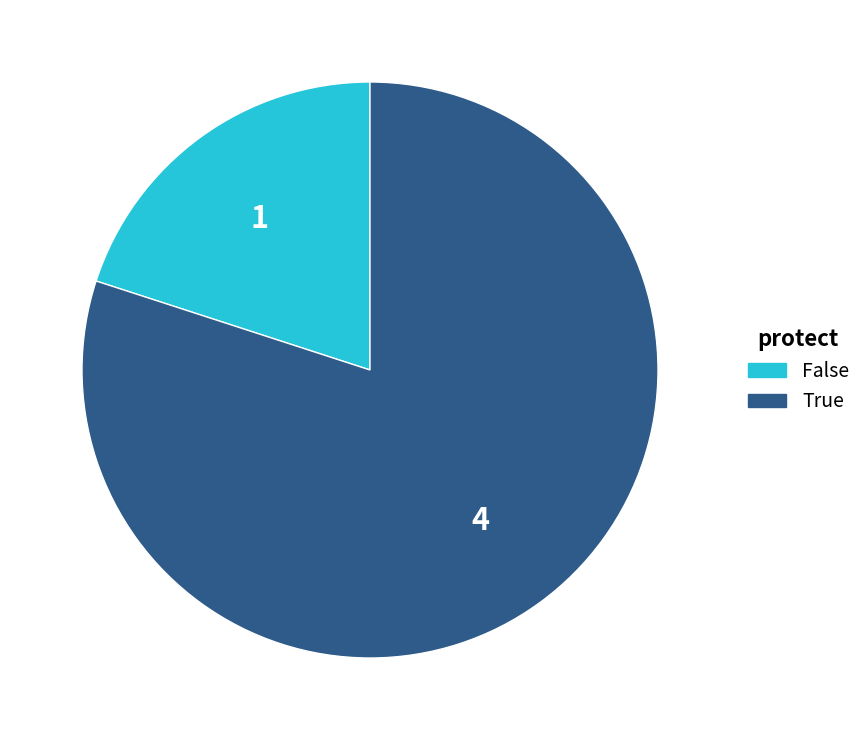

Rank the categories by value from highest to lowest.

True, False